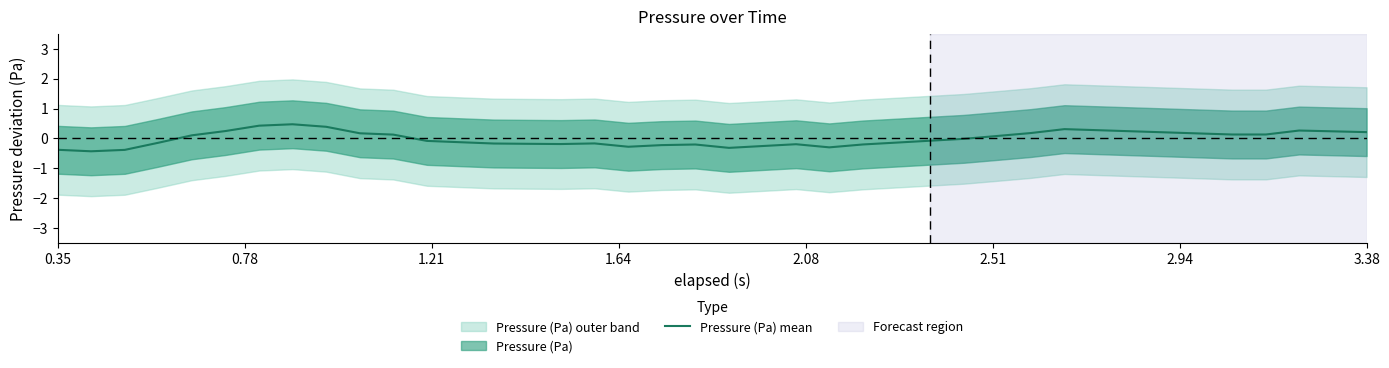

What is the minimum value for Pressure (Pa) mean?

-0.4